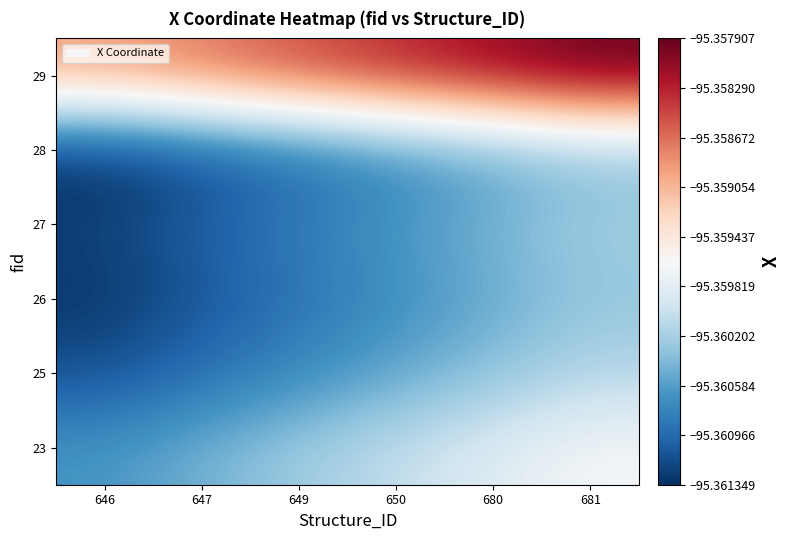

What is the minimum value shown in the chart?

-95.4